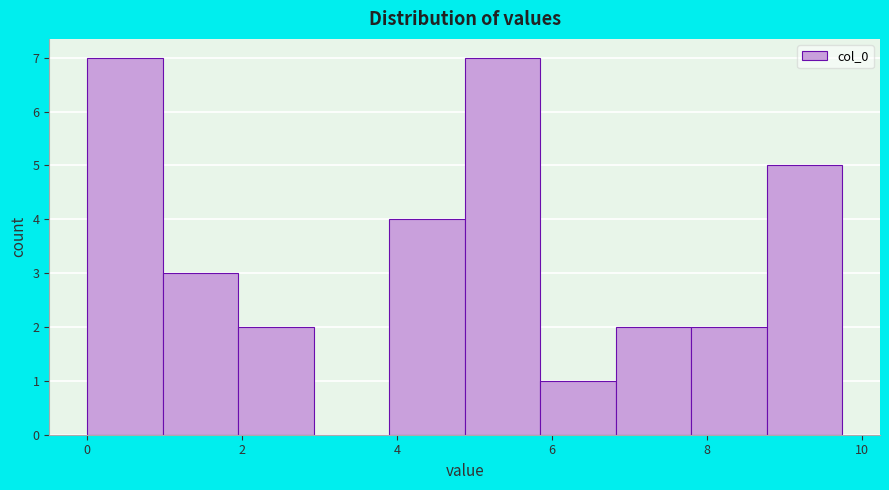

Reading left to right, transcribe this chart: for each bar, give the range it covers on the x-axis and its height. Neither the bar edges nor the heights are printed on the chart, so give them approximately, as read against the axes.

0.0 to 1.0: 7
1.0 to 2.0: 3
2.0 to 3.0: 2
3.0 to 3.8: 0
3.8 to 4.8: 4
4.8 to 5.8: 7
5.8 to 6.8: 1
6.8 to 7.8: 2
7.8 to 8.8: 2
8.8 to 9.8: 5